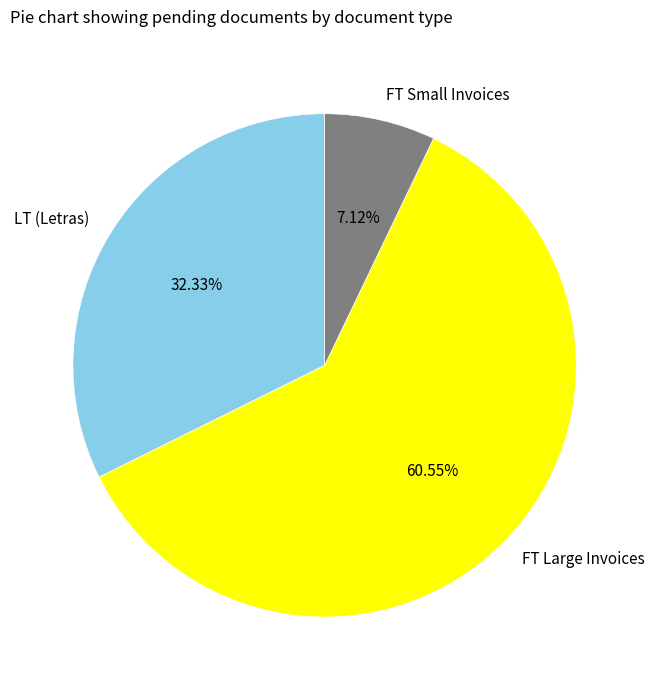

What is the smallest slice in the pie chart?

FT Small Invoices